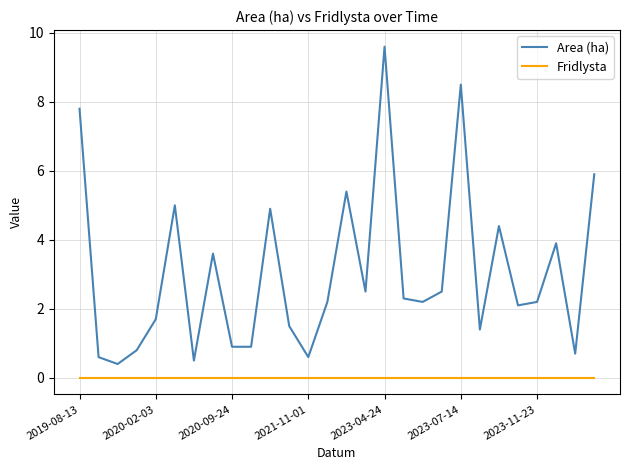

Which series has the largest total across all categories?

Area (ha)